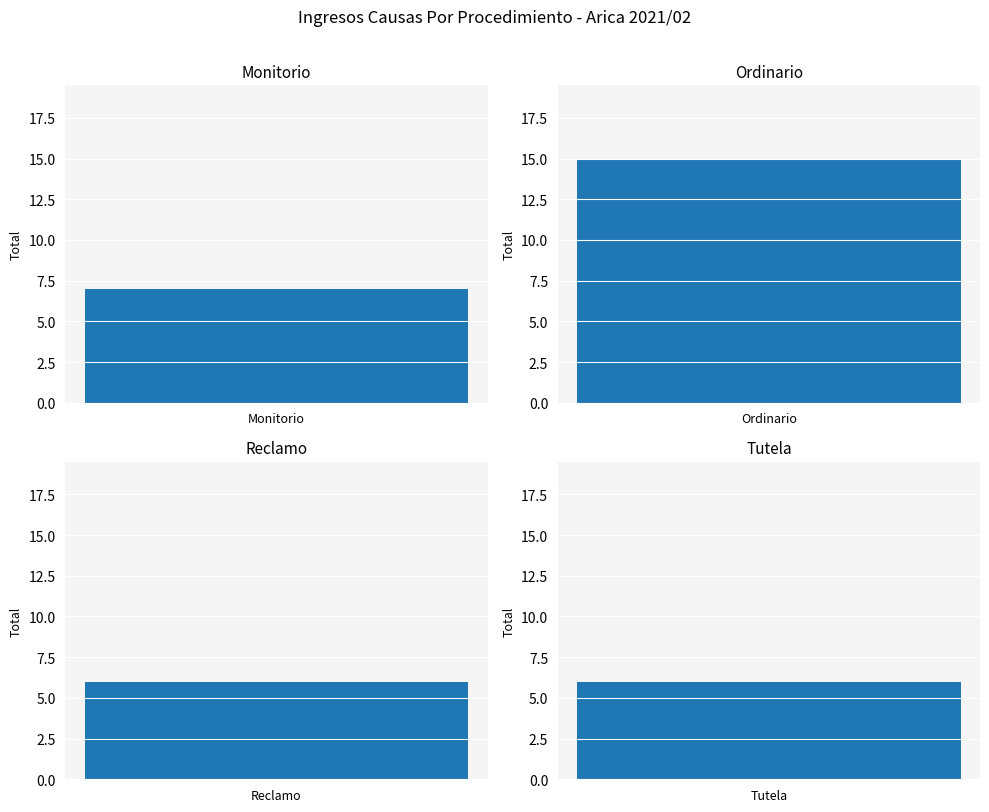

How many distinct data groups are displayed?

1